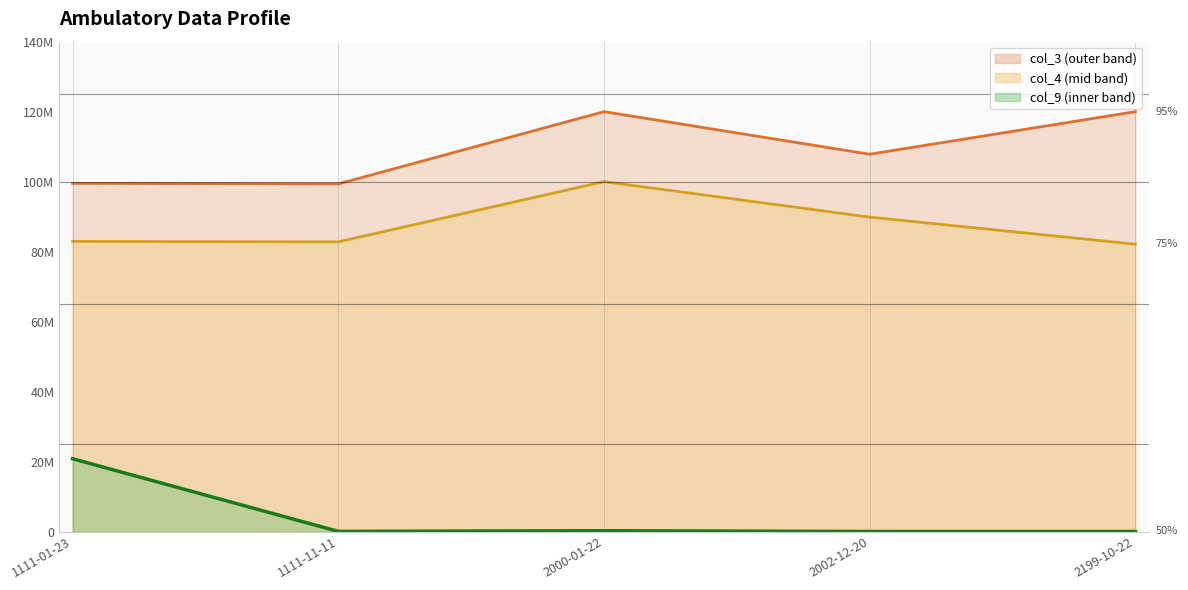

What is the sum of the col_3 values at 2002-12-20 and 1111-01-23?

207333423.1